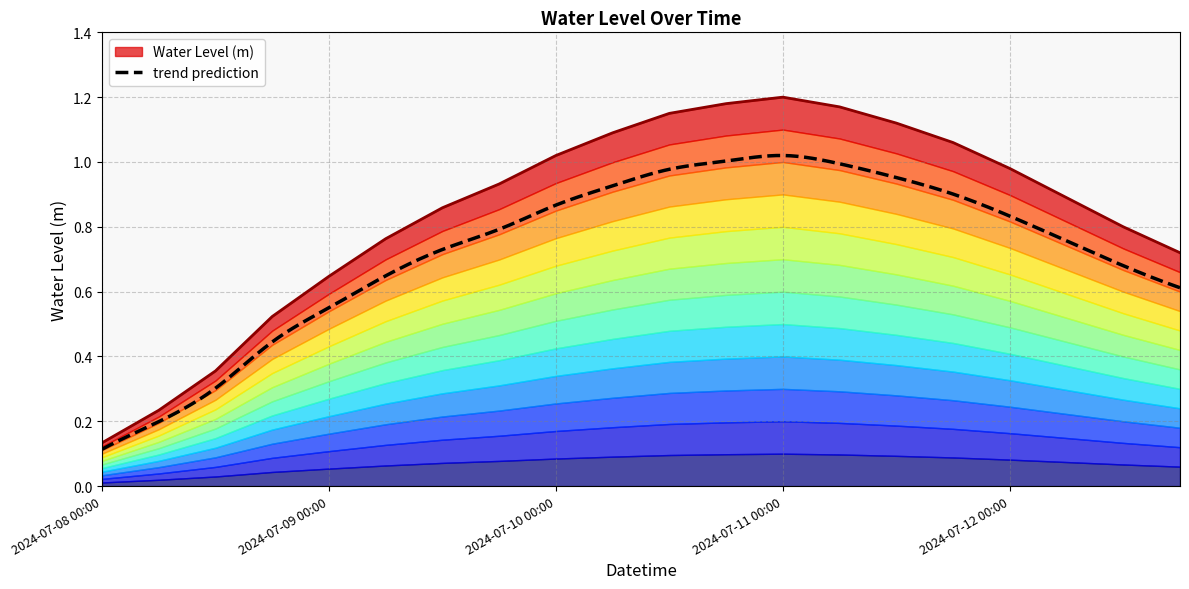

Which has a higher value, 2024-07-12 12:00 or 2024-07-09 12:00?

2024-07-09 12:00